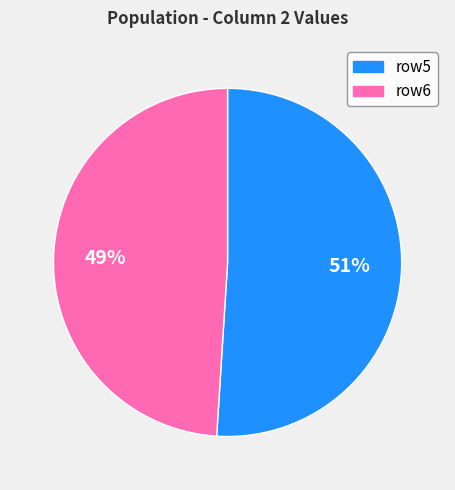

Is there any slice that represents more than half of the pie?

Yes